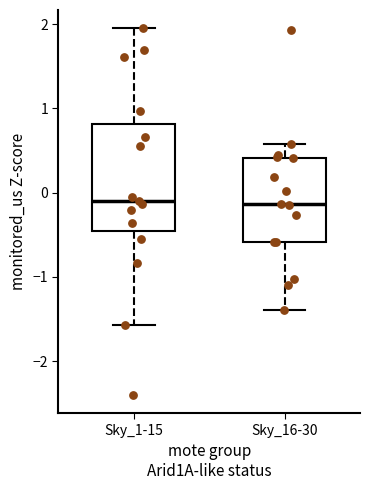

Reading left to right, transcribe this box plot: for each box, give where its median line is, the range the box spans, and where its two whiskers end, as read against the y-axis. The values are not printed on the chart, so give them approximately, as read against the axis.

Sky_1-15: median -0.1, box -0.5 to 0.8, whiskers -1.6 to 2.0
Sky_16-30: median -0.1, box -0.6 to 0.4, whiskers -1.4 to 0.6